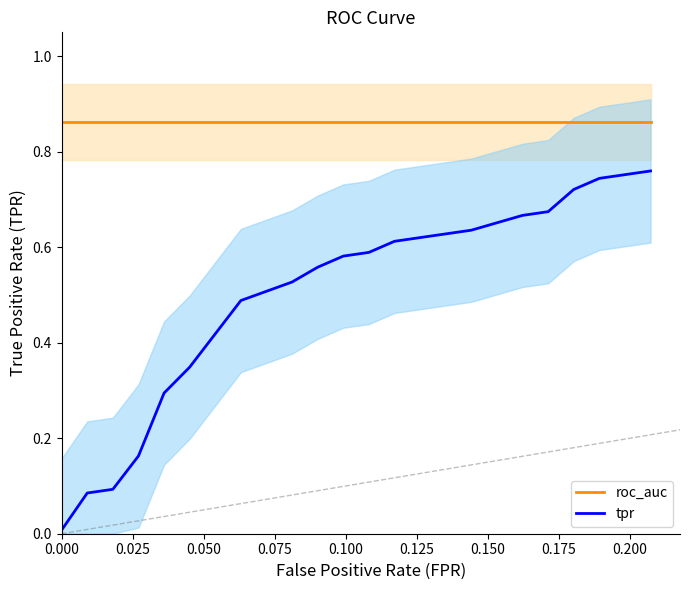

What is the sum of all tpr values?

9.6